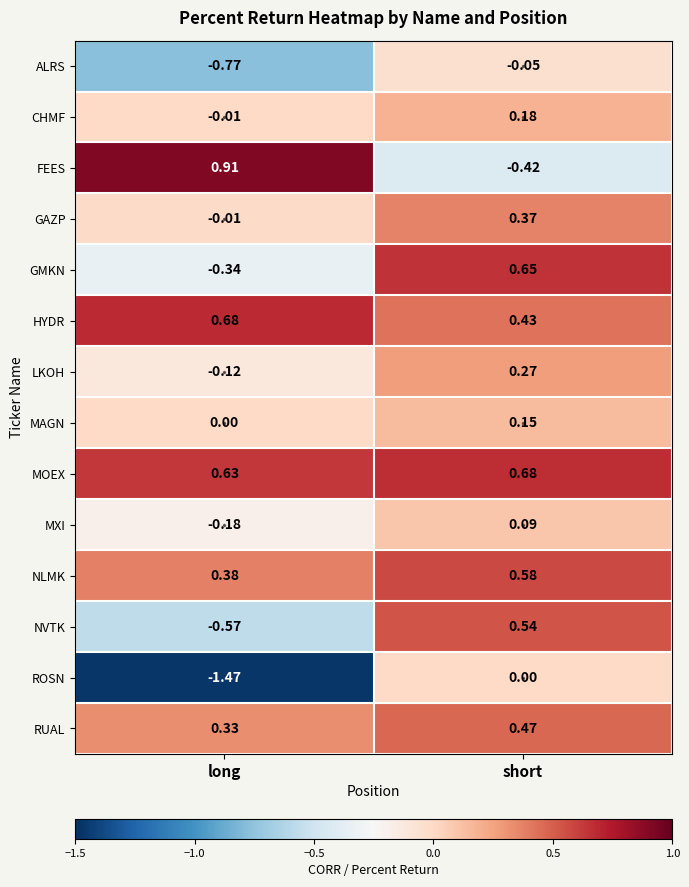

Rank the categories by GMKN value from highest to lowest.

short, long